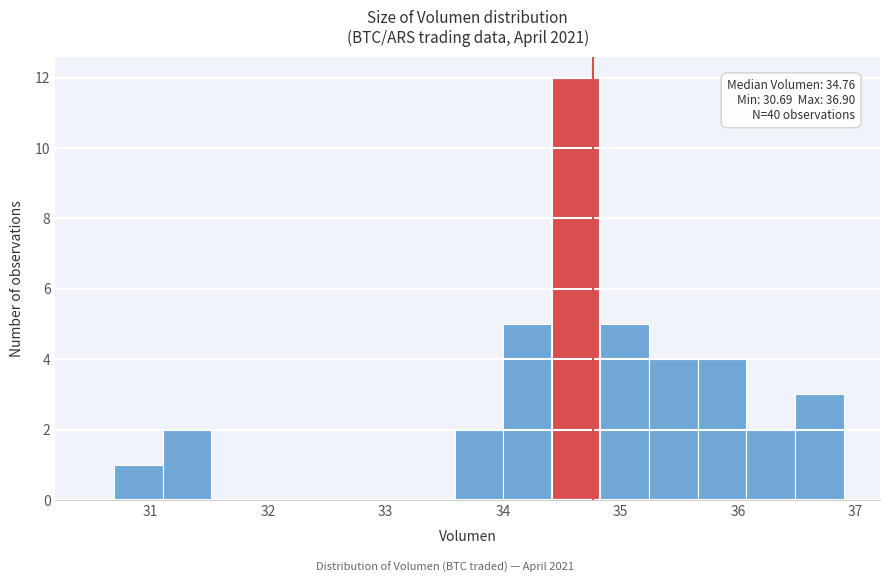

Over which range of the x-axis is the bar tallest?

34.4 to 34.8